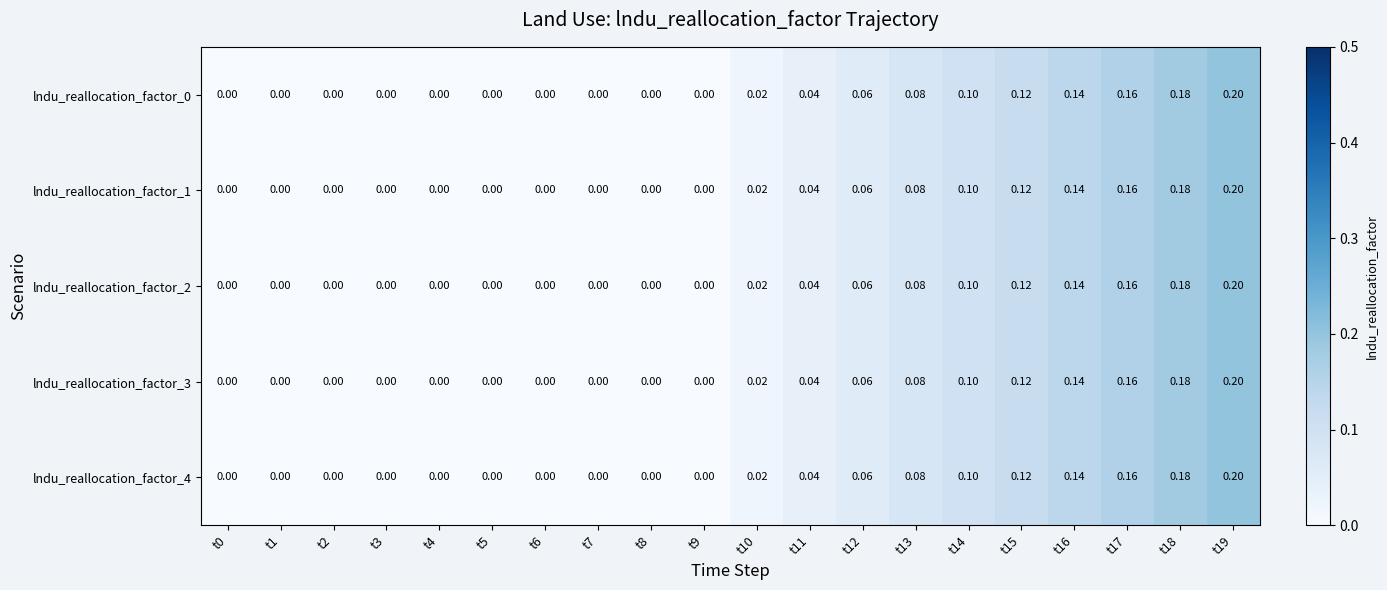

Is the value of lndu_reallocation_factor_3 at t7 greater than the value of lndu_reallocation_factor_0 at t12?

No